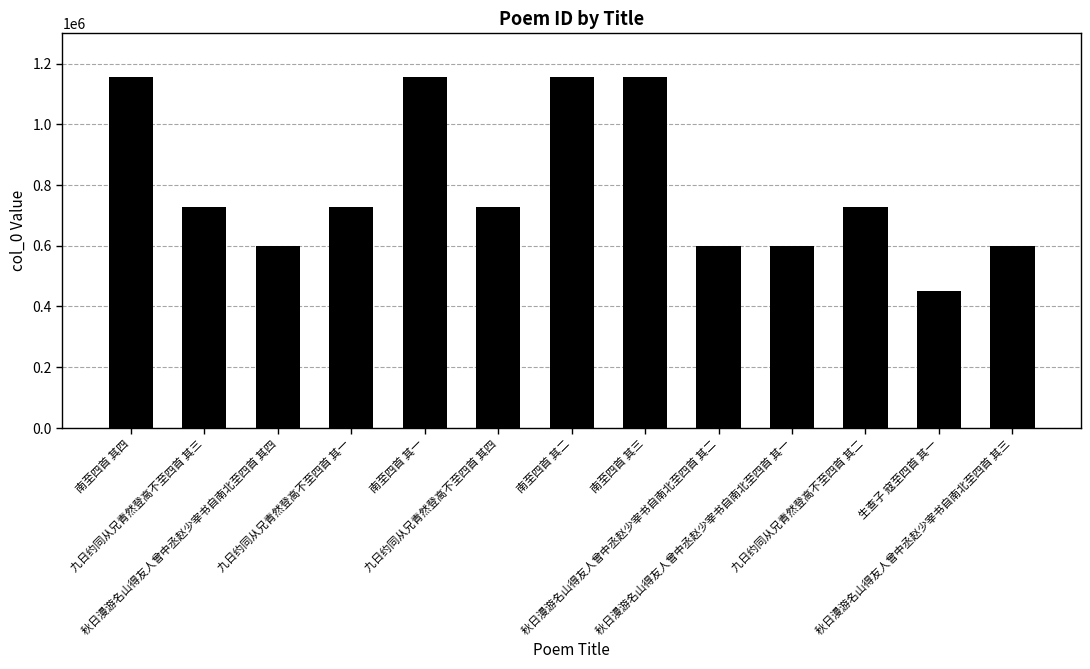

What is the smallest value displayed?

450953